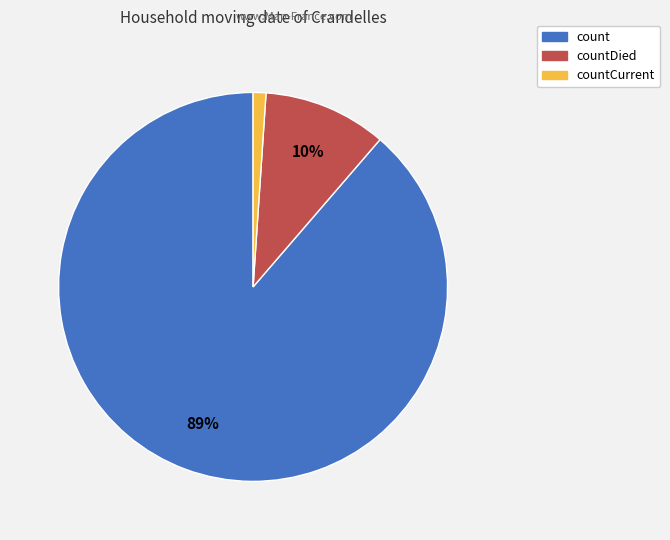

How many segments does this pie chart have?

3